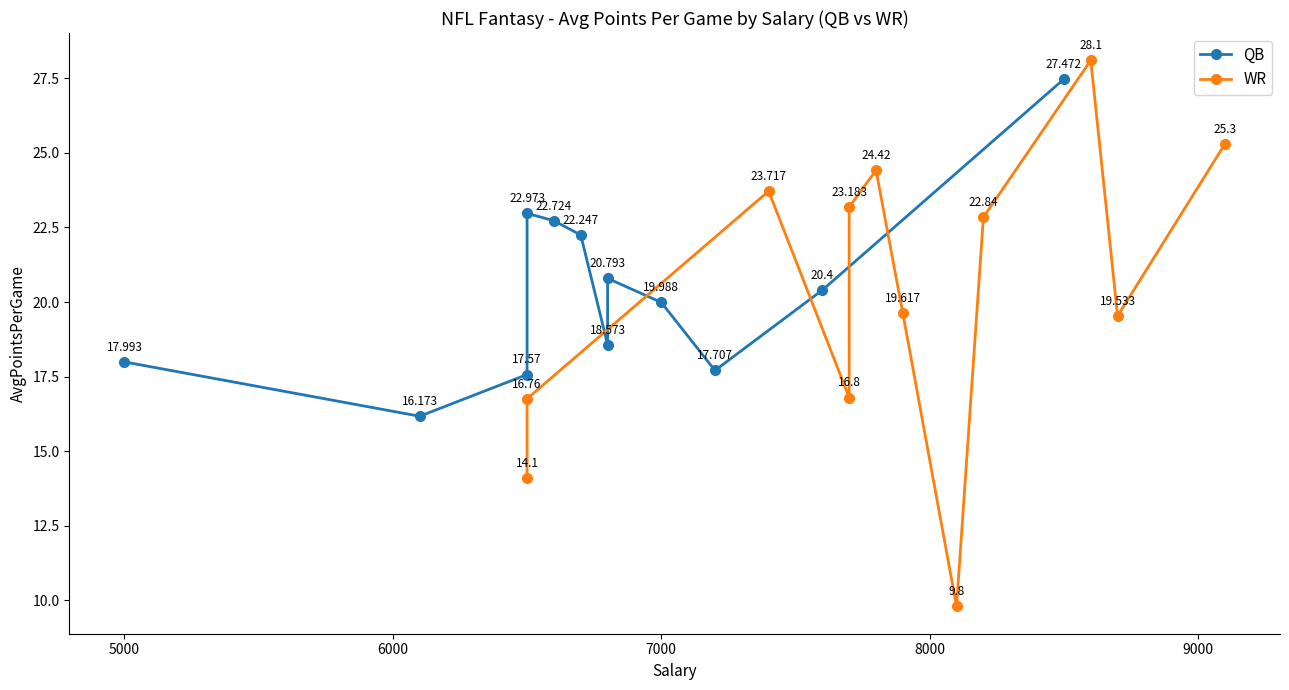

Which series has the largest range (max minus min)?

WR